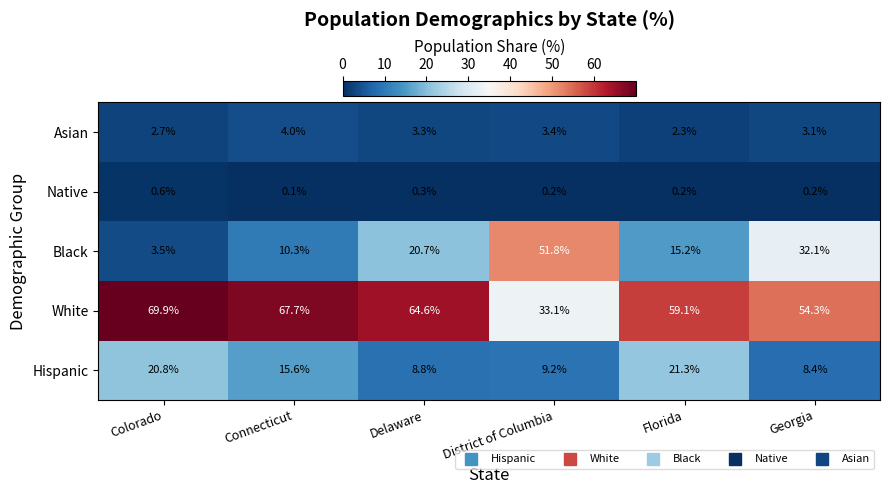

What is the sum of all Hispanic values?

84.1